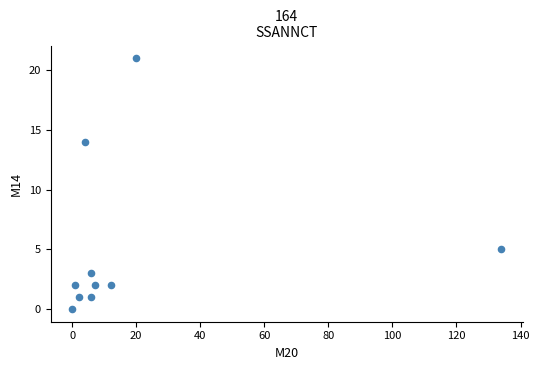

What is the average Y value?

5